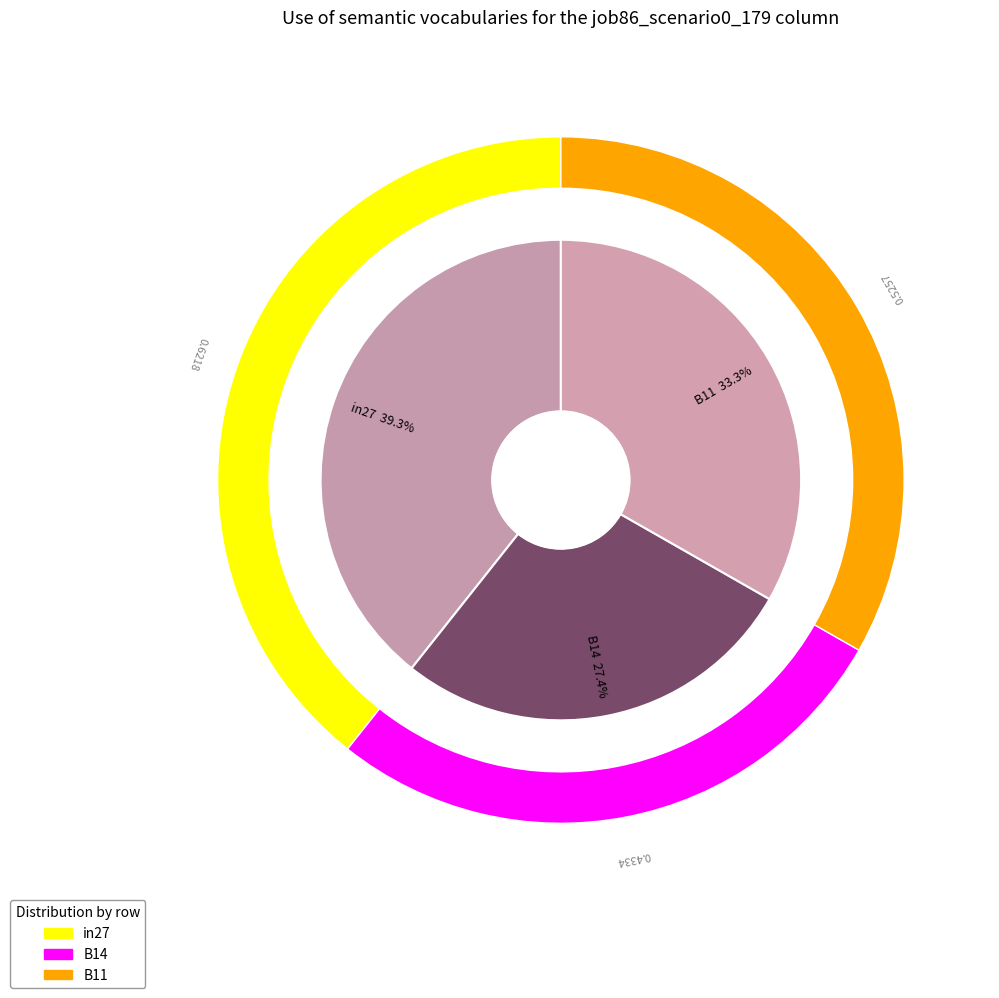

The in27 slice represents 39% of the pie. True or false?

True